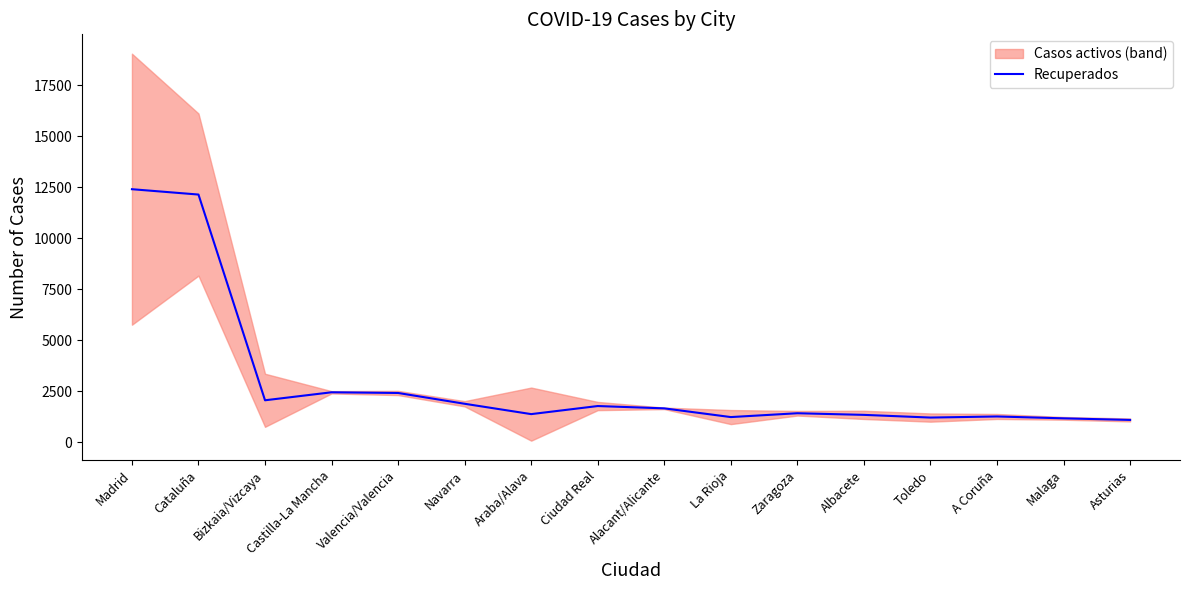

What is the change in value from Cataluña to Zaragoza?

-10716